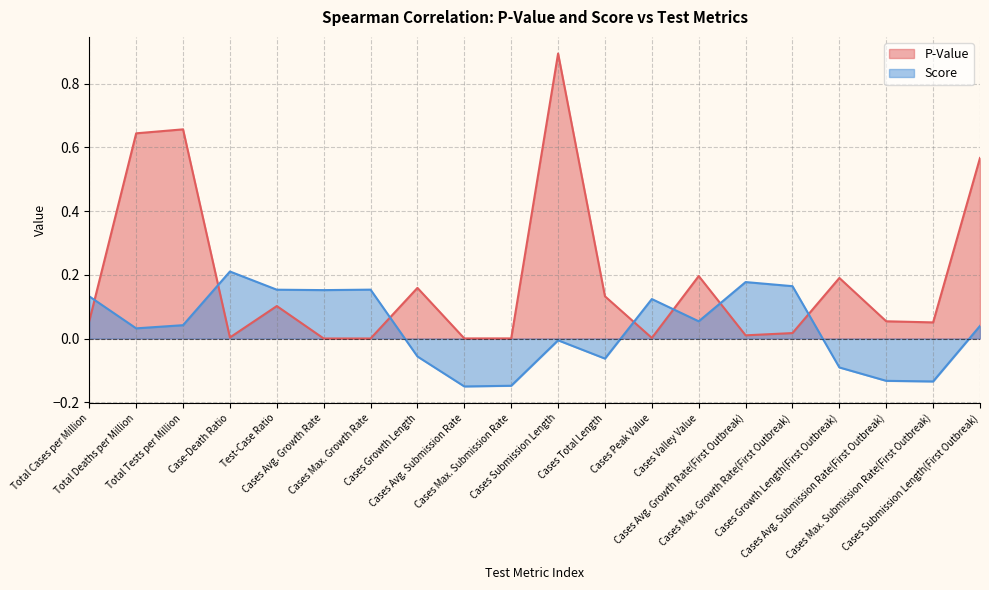

How many lines are shown in the chart?

2